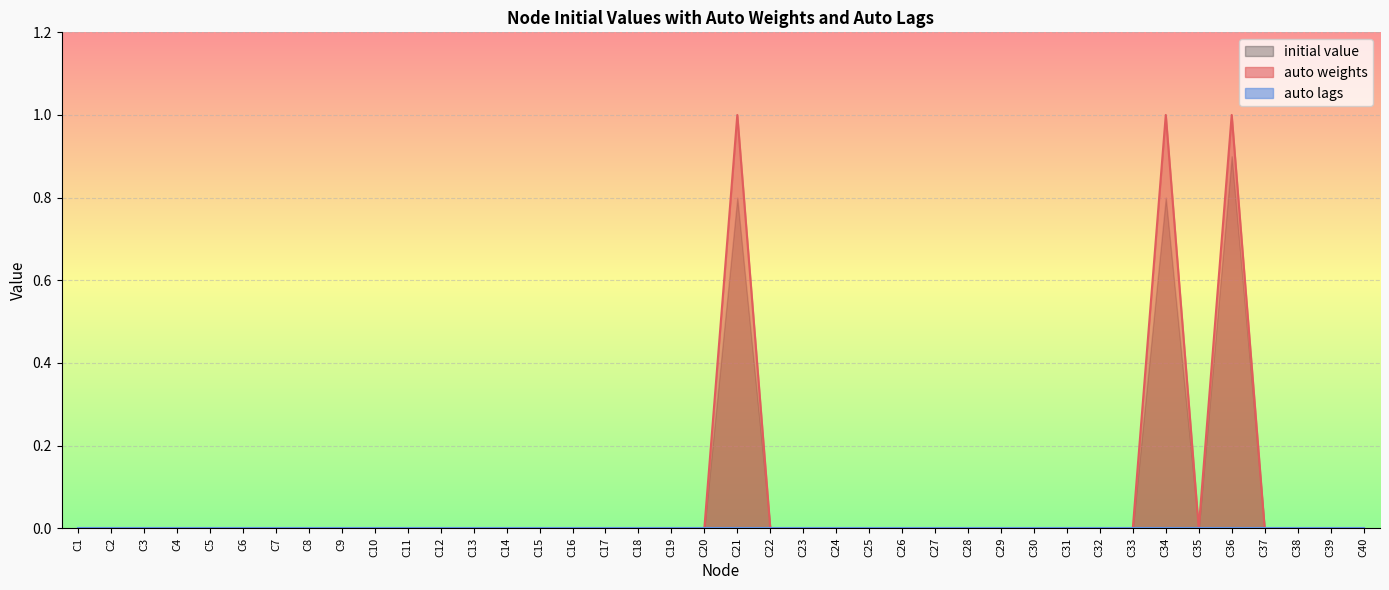

How many values are between 0 and 1?

40